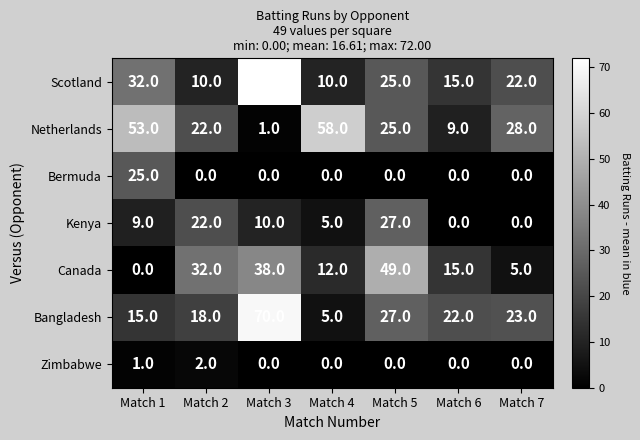

What is the spread (max minus min) of values at Match 6?

22